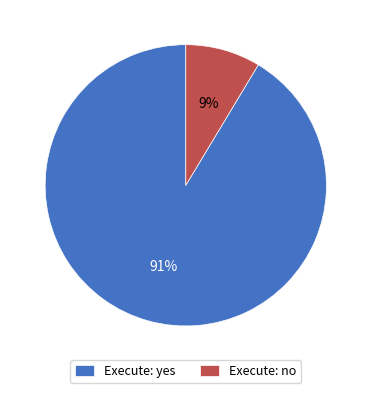

Rank the categories by value from lowest to highest.

Execute: no, Execute: yes